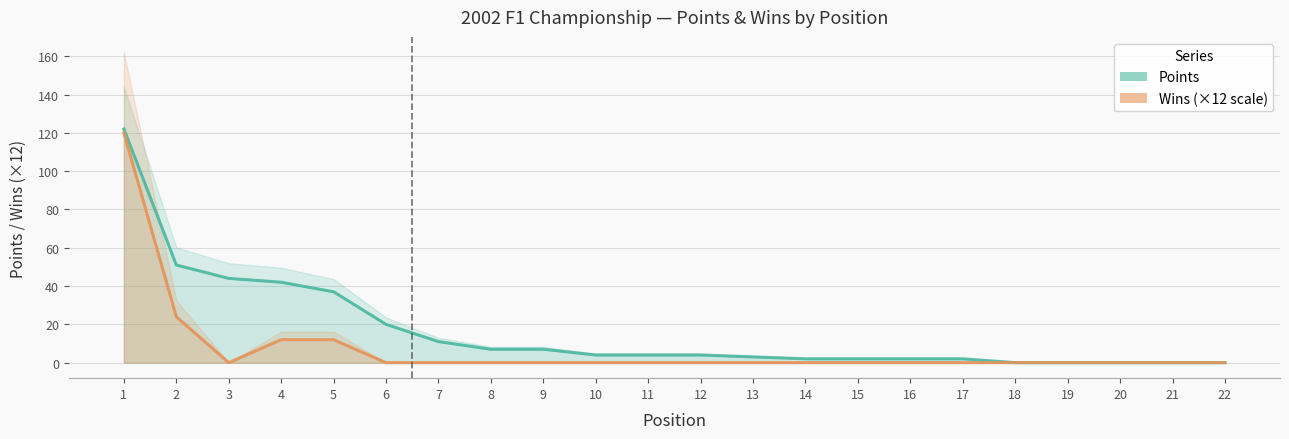

What is the average value of the Wins series?

8